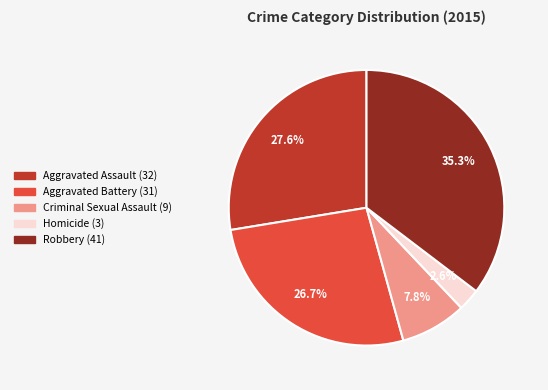

To the nearest percent, what is the difference between the largest and smallest slice percentages?

33%